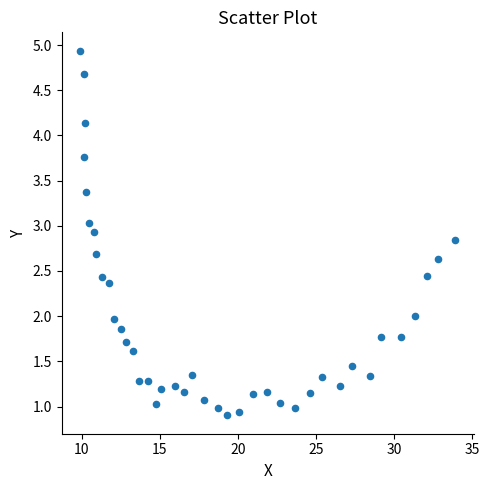

What is the range of Y values (max minus min)?

4.0